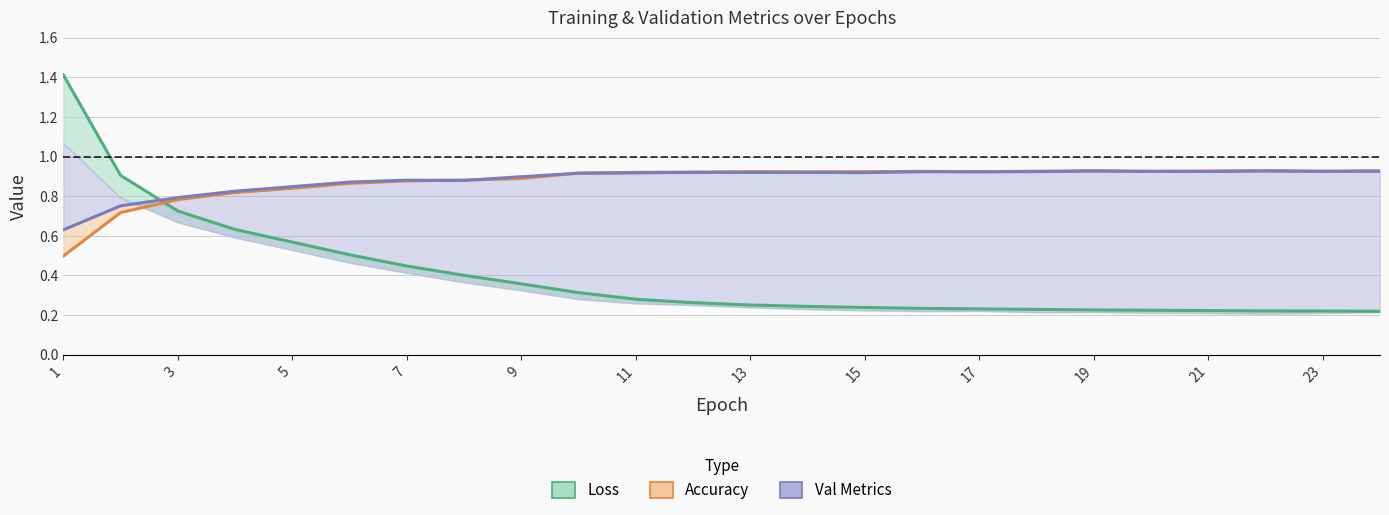

What is the difference between the maximum and second lowest values in the Loss series?

1.2